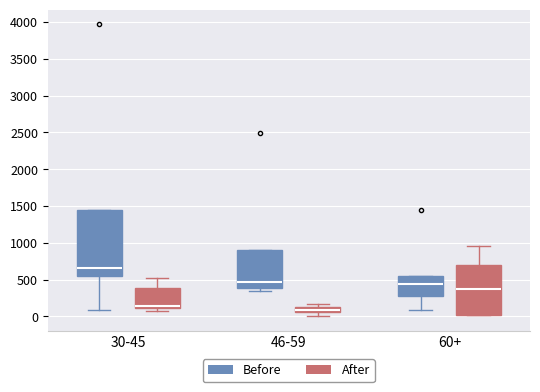

Comparing the boxes themselves (not the whiskers), which one is the tallest?

30-45 (Before)